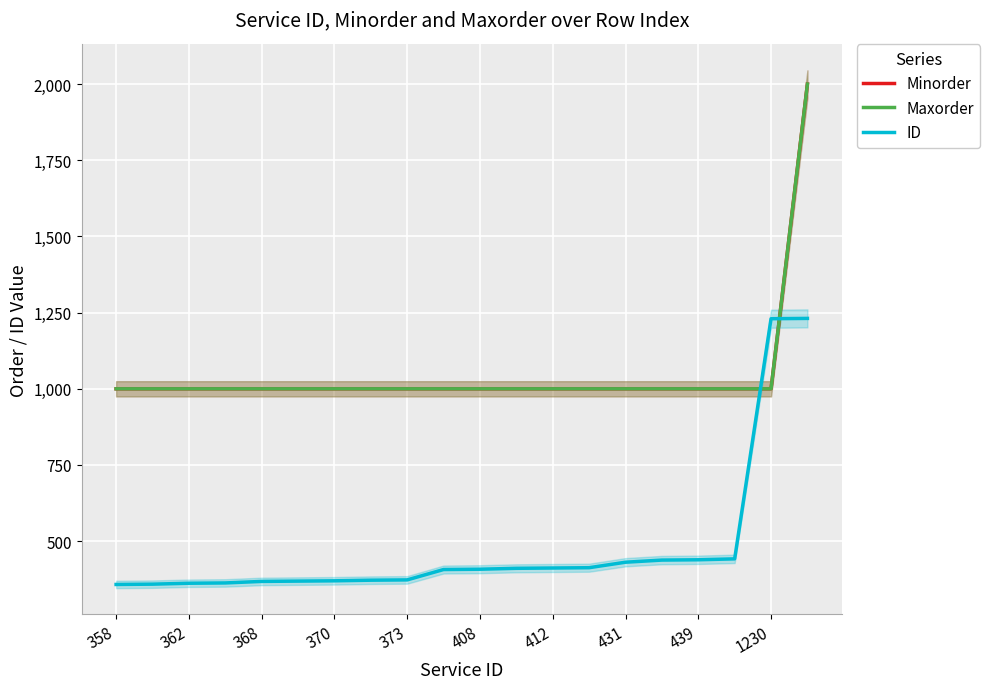

True or false: Minorder has a value of 1000 at 370.

True